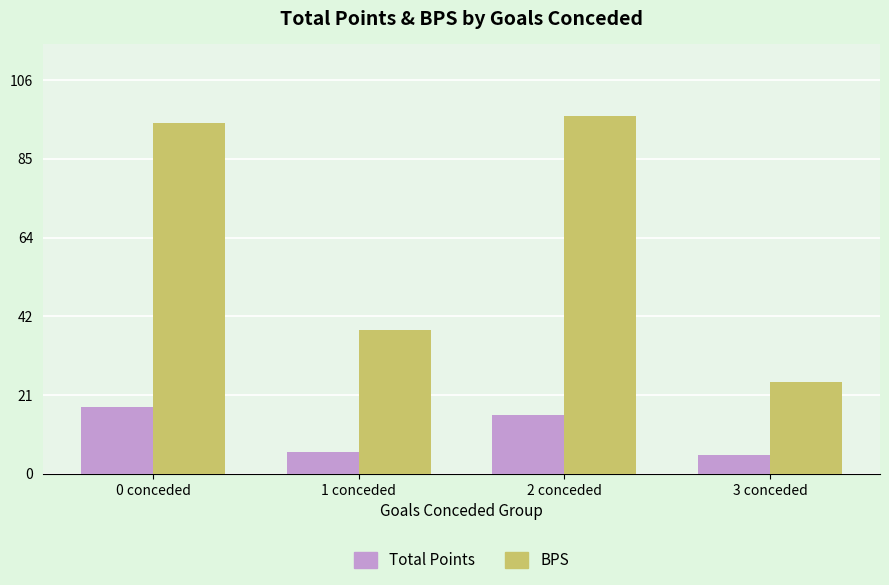

List the series in order of their peak value, lowest first.

Total Points, BPS